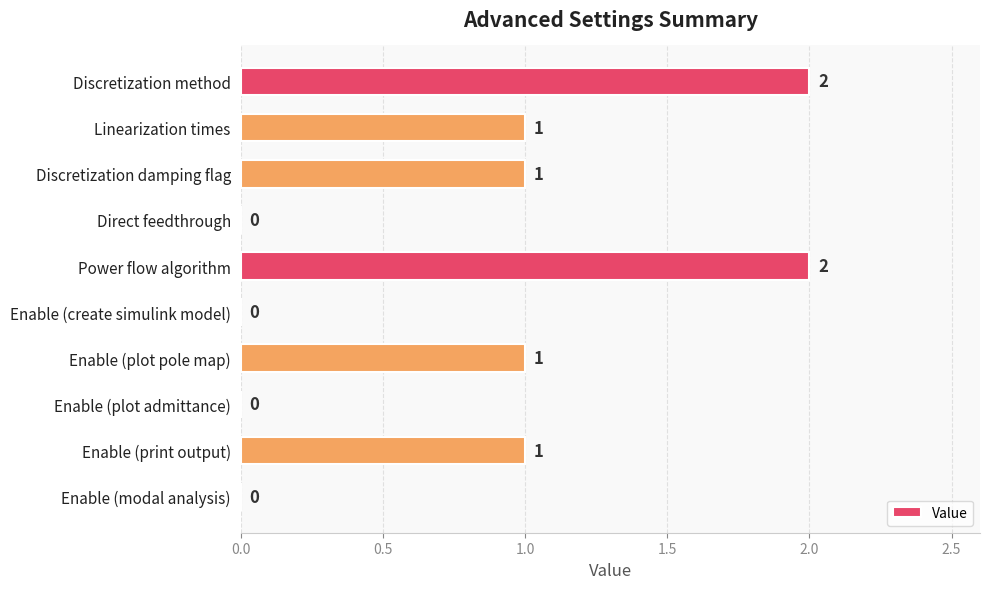

Reading bottom to top, what are all the values shown in this chart?

Enable (modal analysis)=0	Enable (print output)=1	Enable (plot admittance)=0	Enable (plot pole map)=1	Enable (create simulink model)=0	Power flow algorithm=2	Direct feedthrough=0	Discretization damping flag=1	Linearization times=1	Discretization method=2